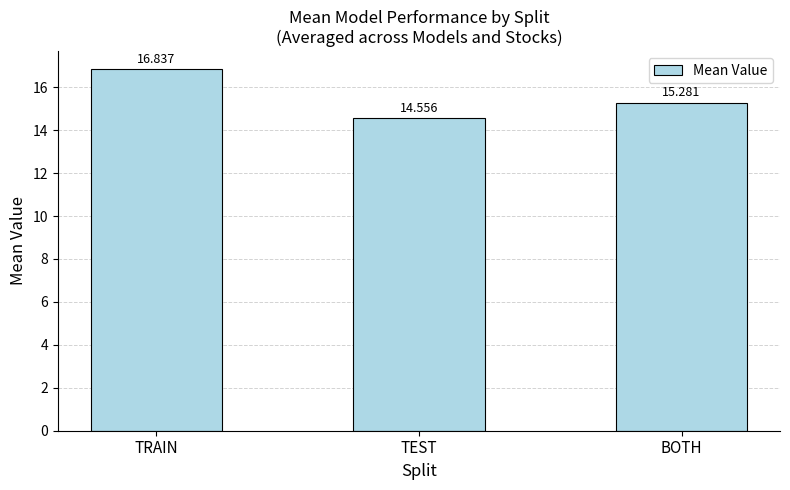

Where is the data nearest to the value 15?

BOTH